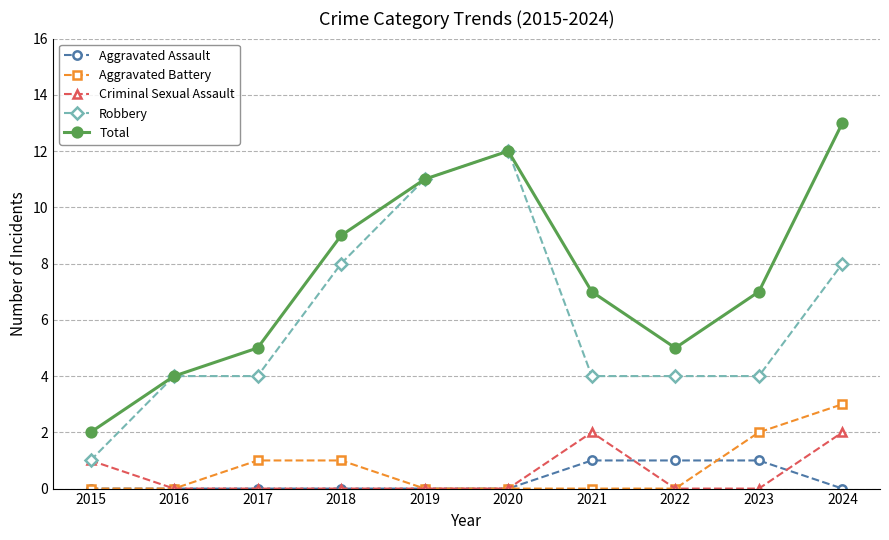

At which label does Total first exceed 7?

2018